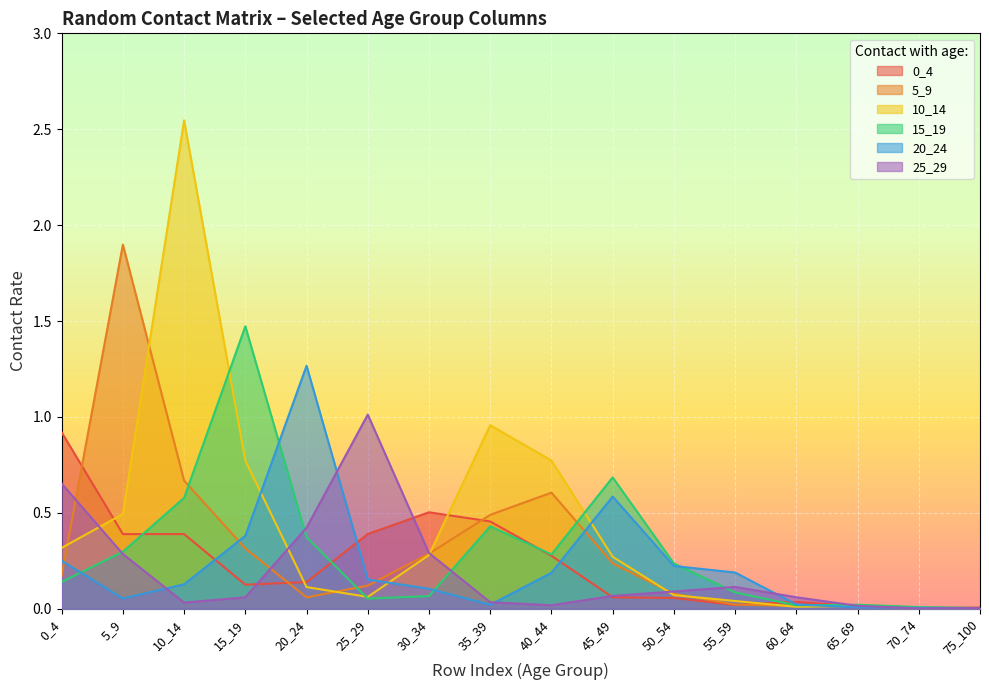

What is the difference between the second highest and second lowest values in the 20_24 series?

0.6